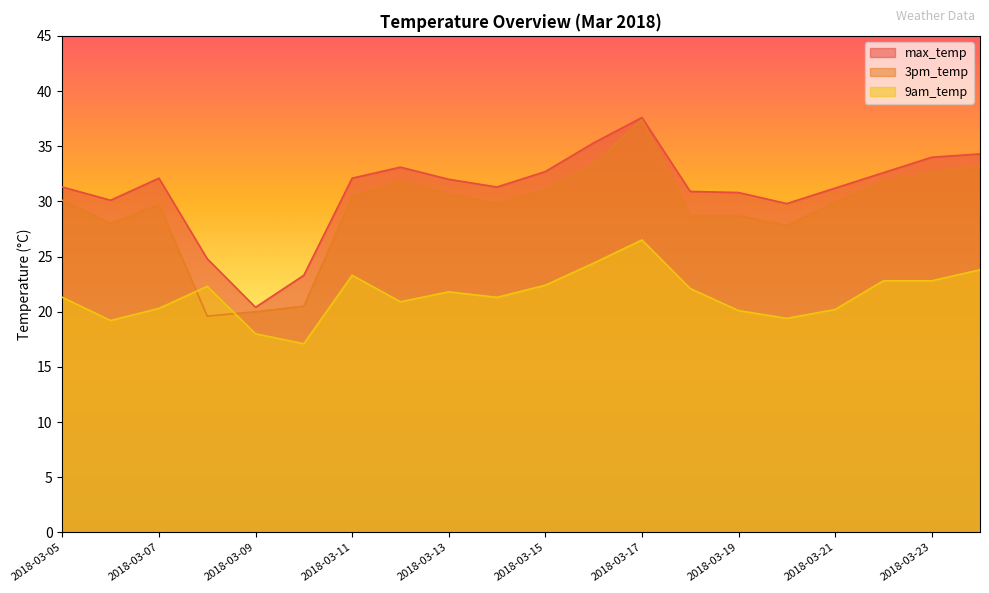

What are all the series names shown in the legend?

max_temp, 3pm_temp, 9am_temp